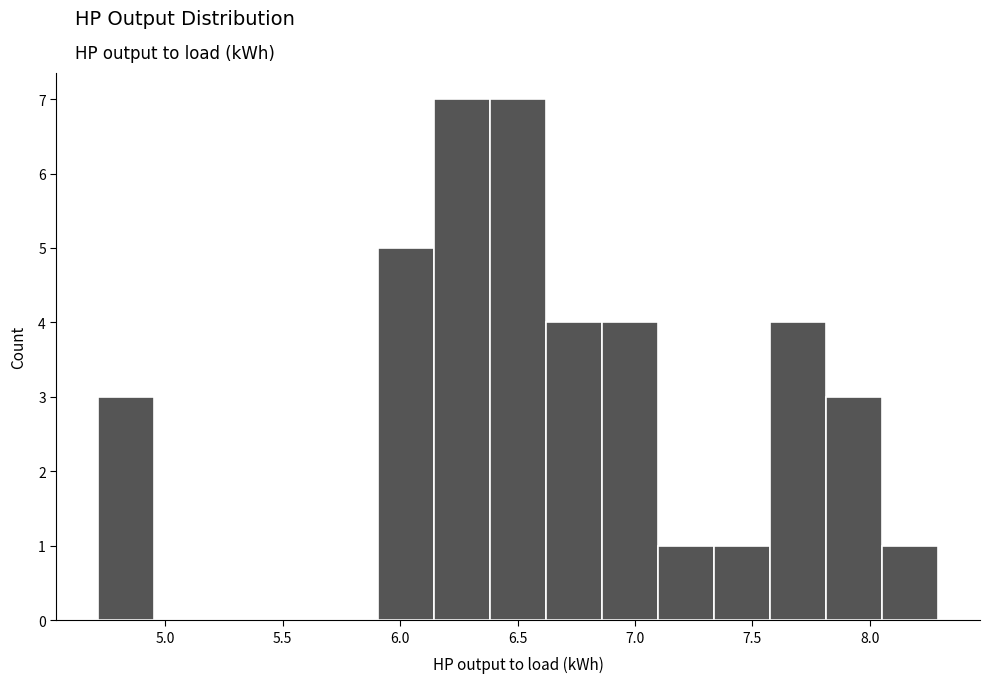

Reading left to right, transcribe this chart: for each bar, give the range it covers on the x-axis and its height. Neither the bar edges nor the heights are printed on the chart, so give them approximately, as read against the axes.

4.70 to 4.95: 3
4.95 to 5.20: 0
5.20 to 5.45: 0
5.45 to 5.65: 0
5.65 to 5.90: 0
5.90 to 6.15: 5
6.15 to 6.40: 7
6.40 to 6.60: 7
6.60 to 6.85: 4
6.85 to 7.10: 4
7.10 to 7.35: 1
7.35 to 7.60: 1
7.60 to 7.80: 4
7.80 to 8.05: 3
8.05 to 8.30: 1